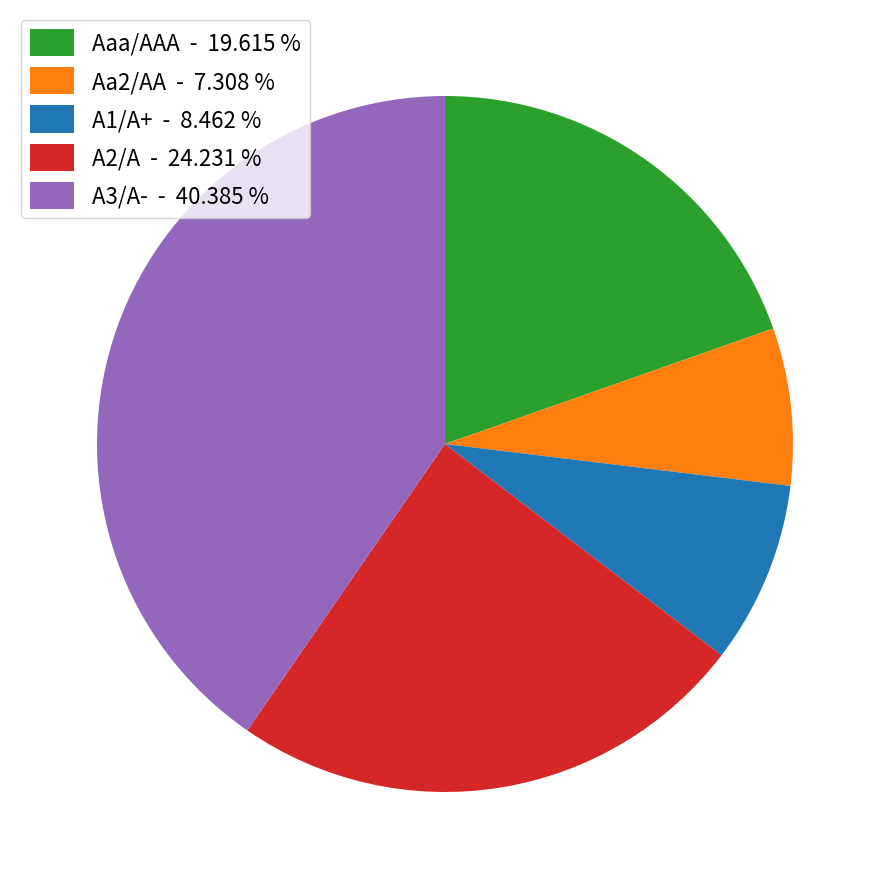

Is there a majority slice in this chart?

No